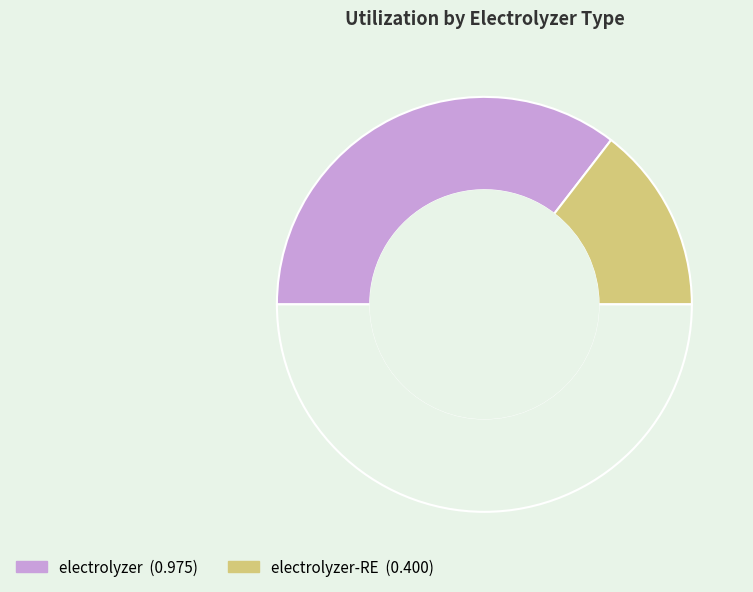

Is there any slice that represents more than half of the pie?

Yes